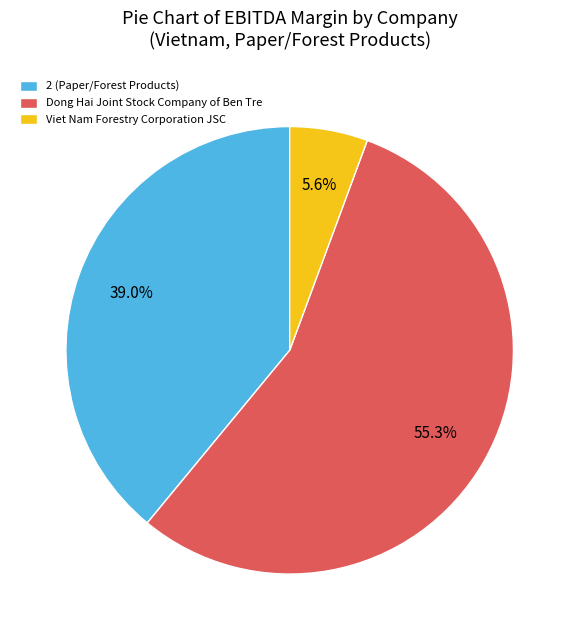

What is the majority slice?

Dong Hai Joint Stock Company of Ben Tre